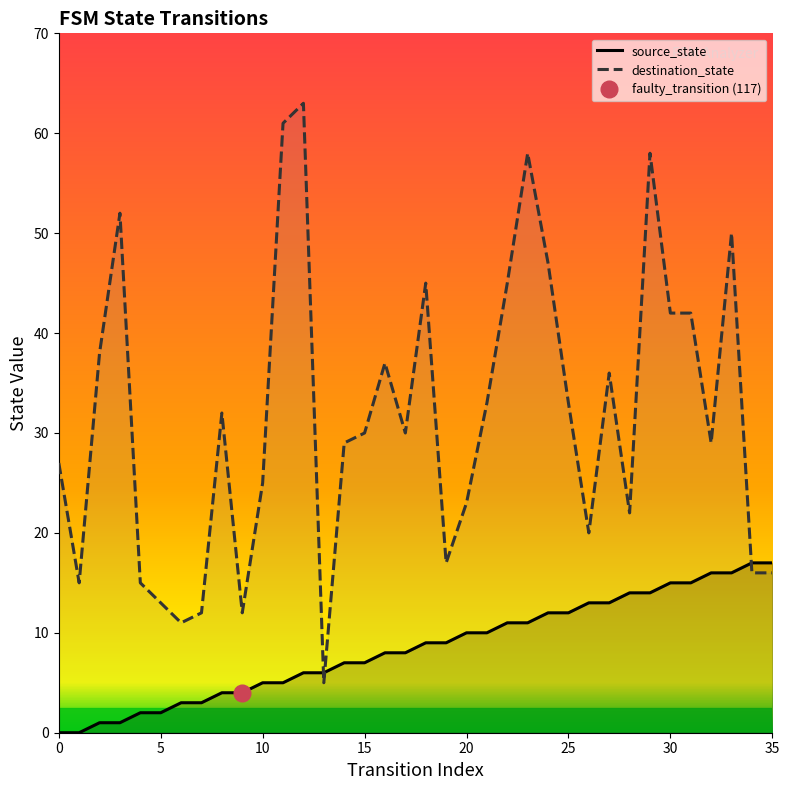

What is the minimum value for destination_state?

5